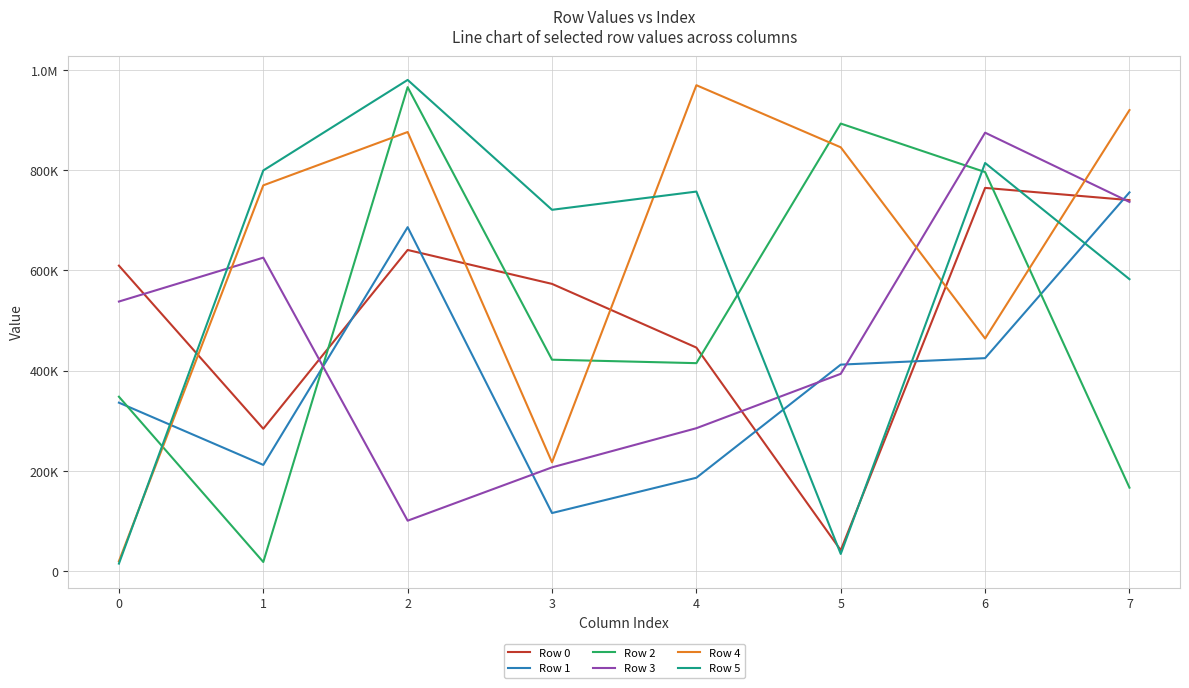

What is the difference between the maximum and minimum values in the Row 1 series?

640066